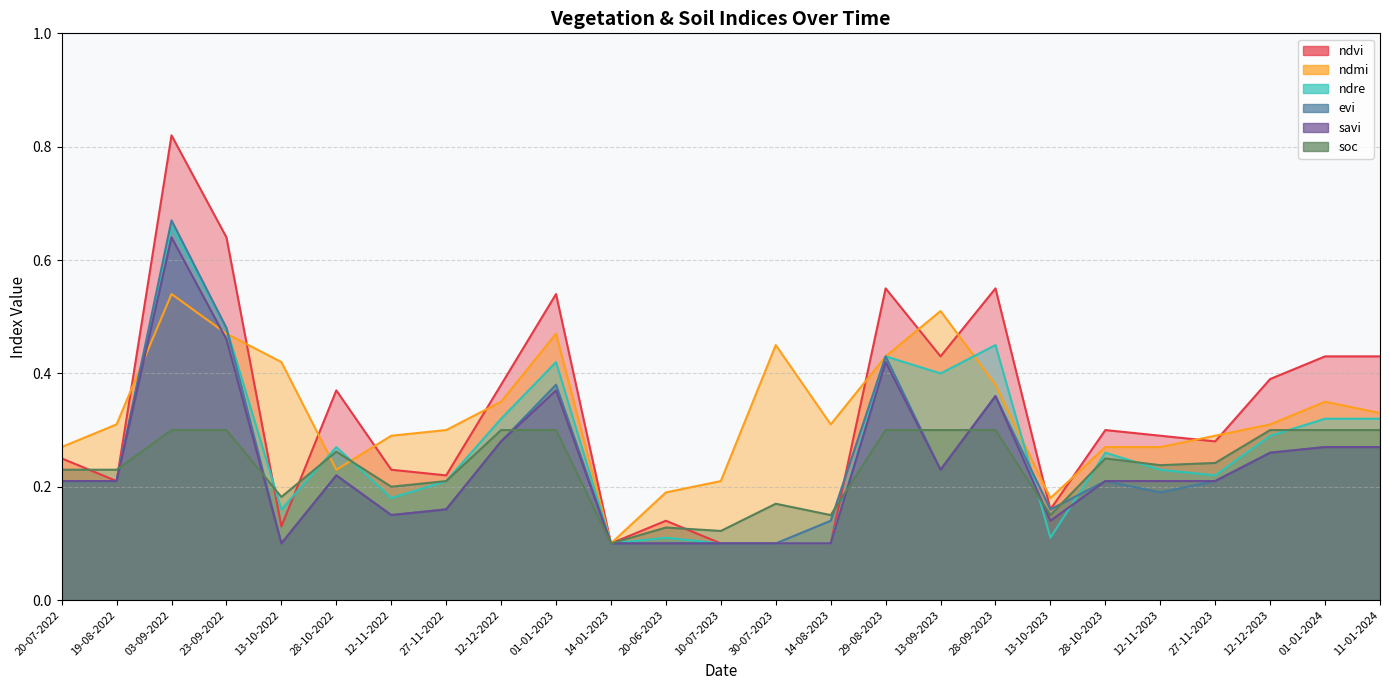

What is the difference between the second highest and minimum values in the soc series?

0.2